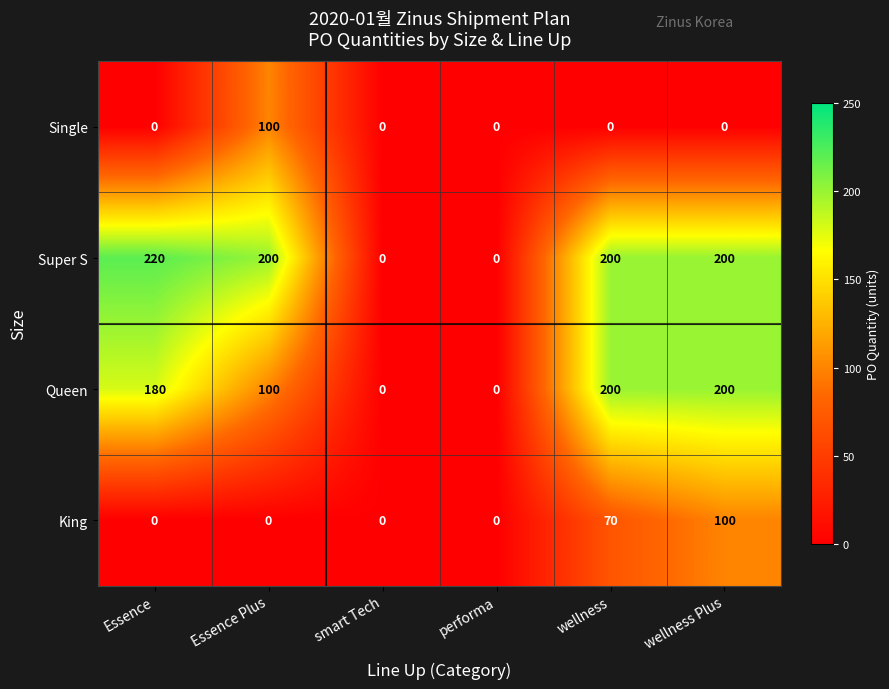

Which series has the widest spread of values?

Super S